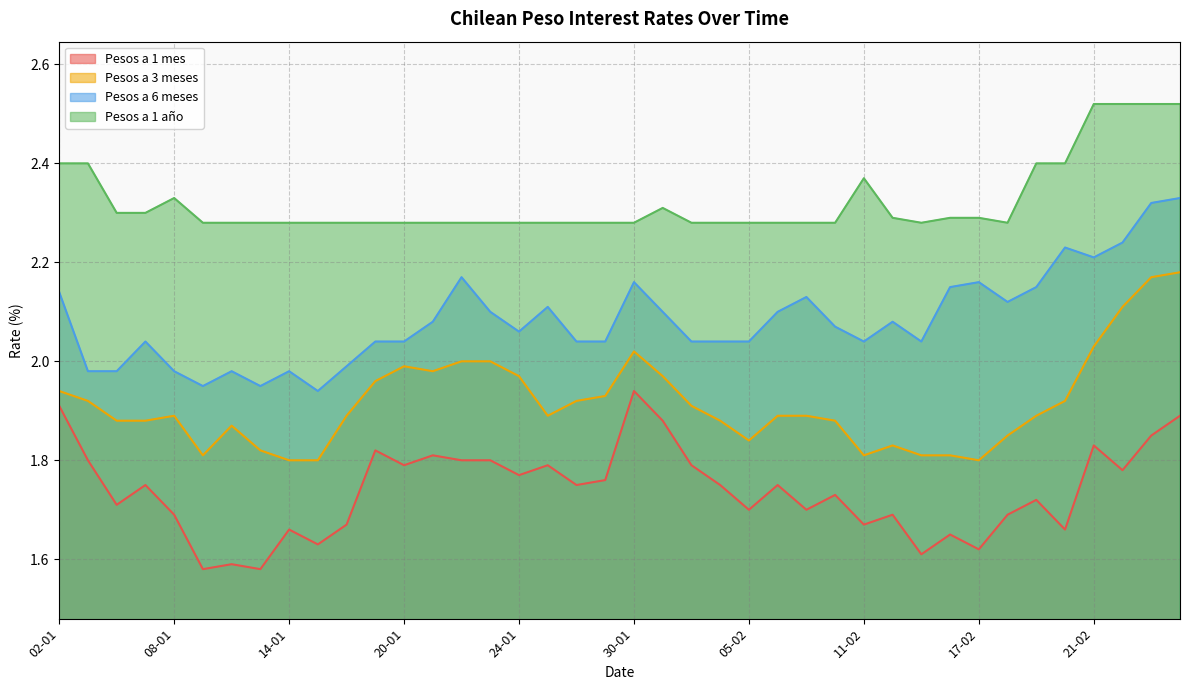

Which series has the largest range (max minus min)?

Pesos a 6 meses